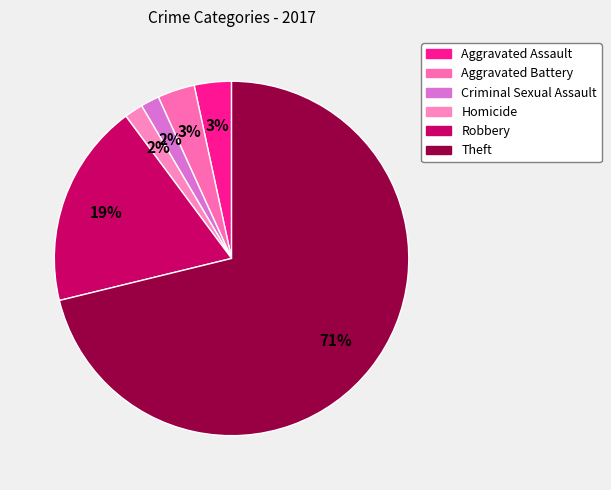

Which category accounts for the majority?

Theft